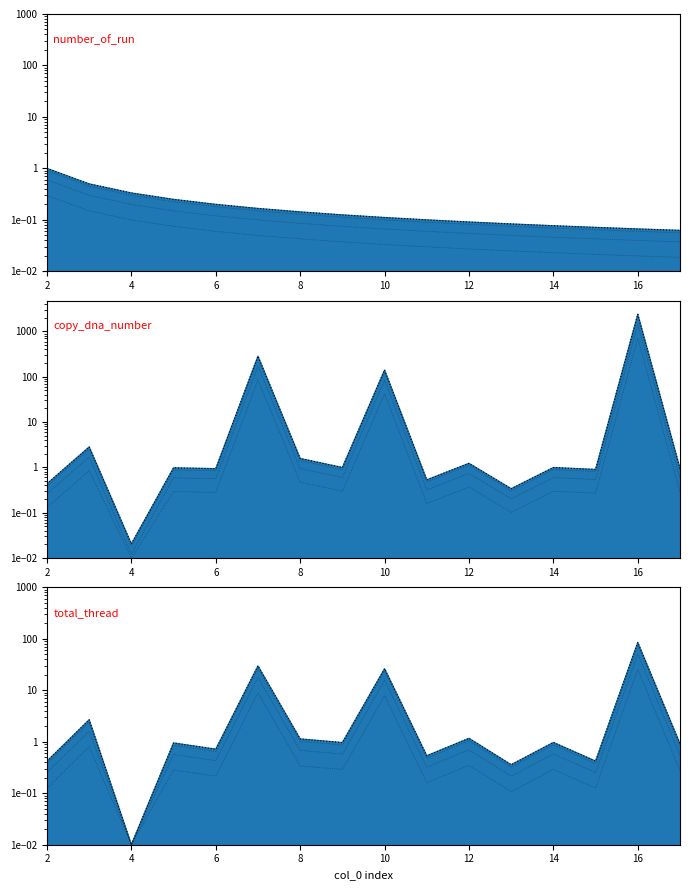

At which label is number_of_run closest to 0?

17